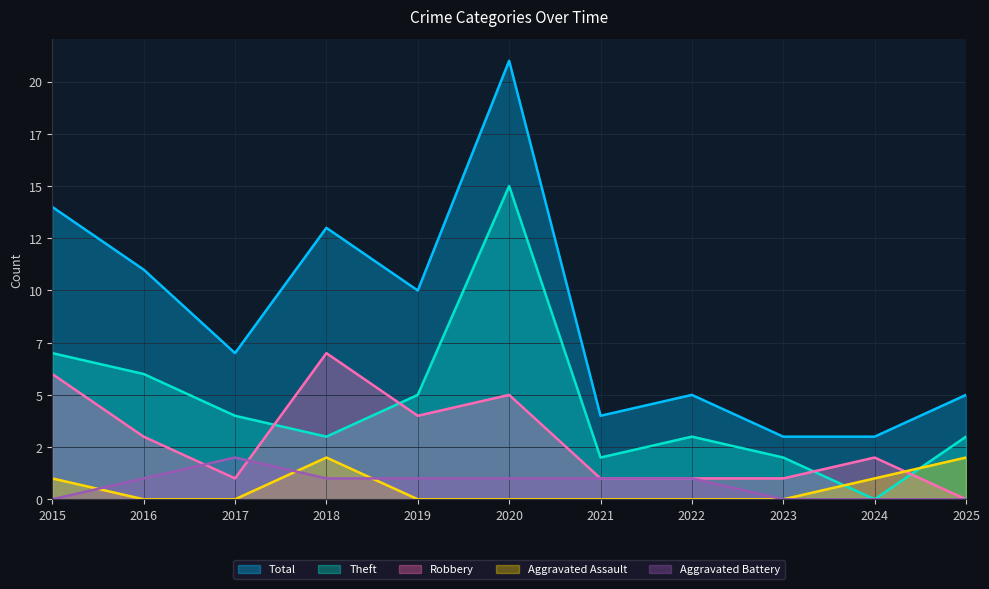

At which label does Aggravated Battery first exceed 1?

2017